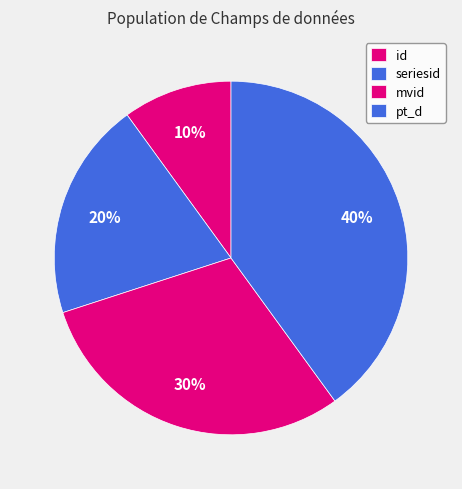

To the nearest percent, what is the difference between the largest and smallest slice percentages?

30%